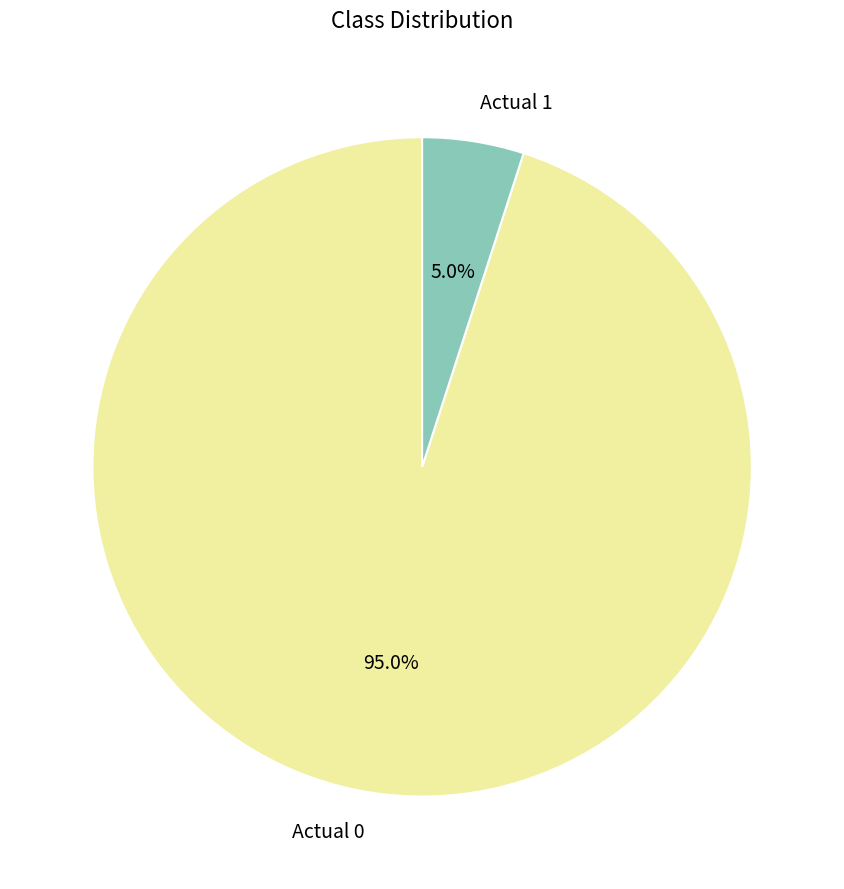

What is the ratio of the value at Actual 1 to the value at Actual 0?

0.1